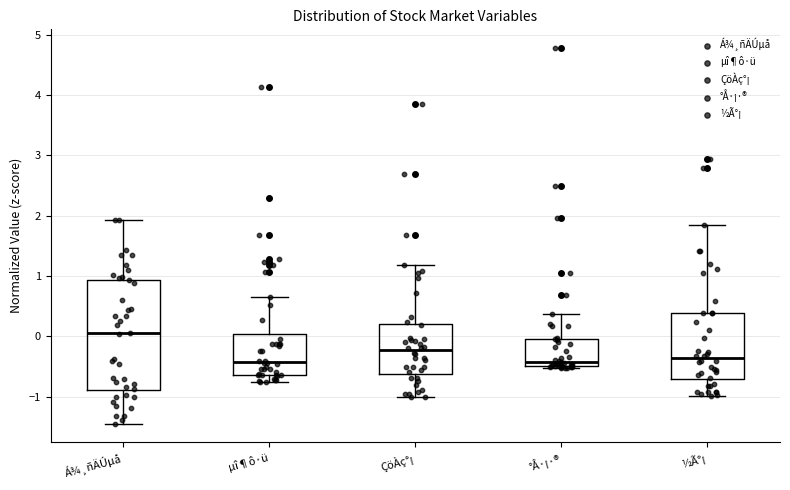

Which box is the tallest, from its lower edge to its upper edge?

Á¾¸ñÄÚµå